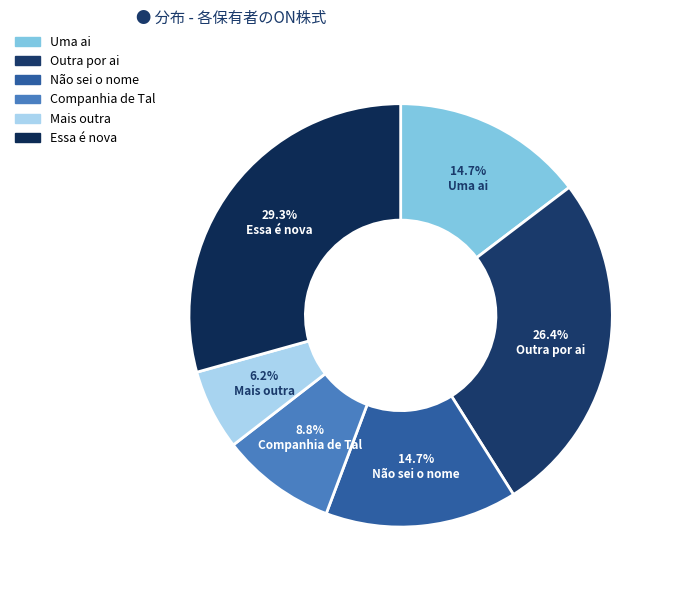

Which category has the biggest portion of the pie?

Essa é nova